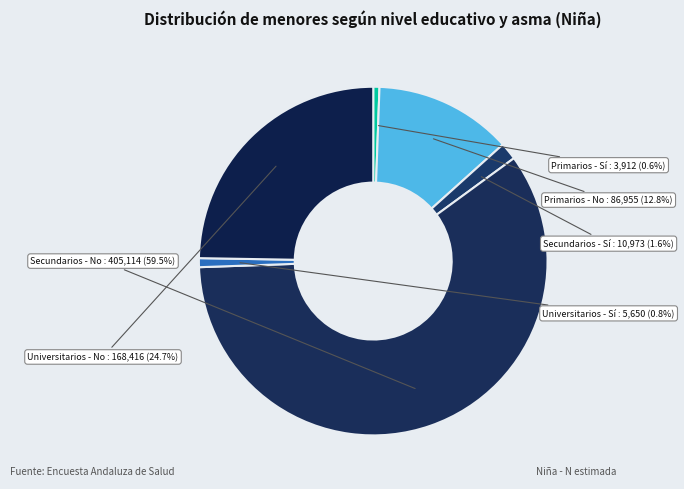

Which has a higher value, Secundarios - Sí or Primarios - No?

Primarios - No